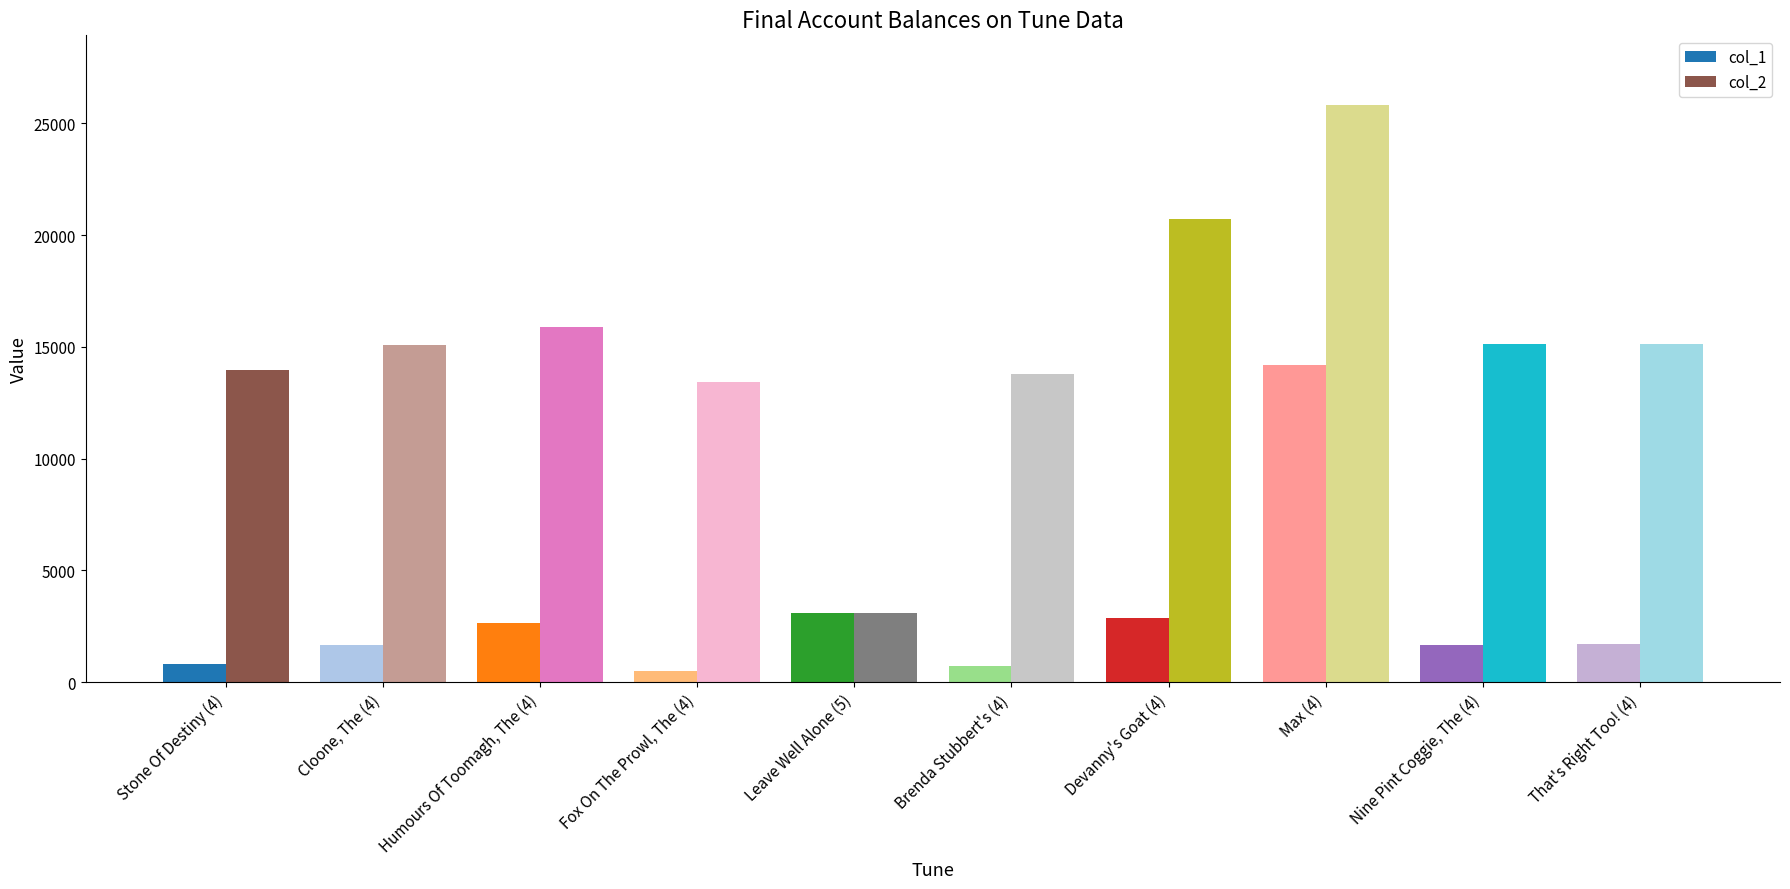

Which series has the largest range (max minus min)?

col_2